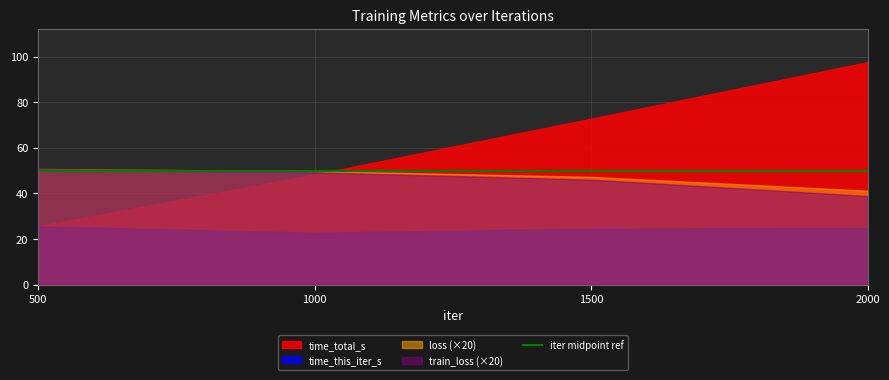

What is the total value across all series at 1000?

170.0